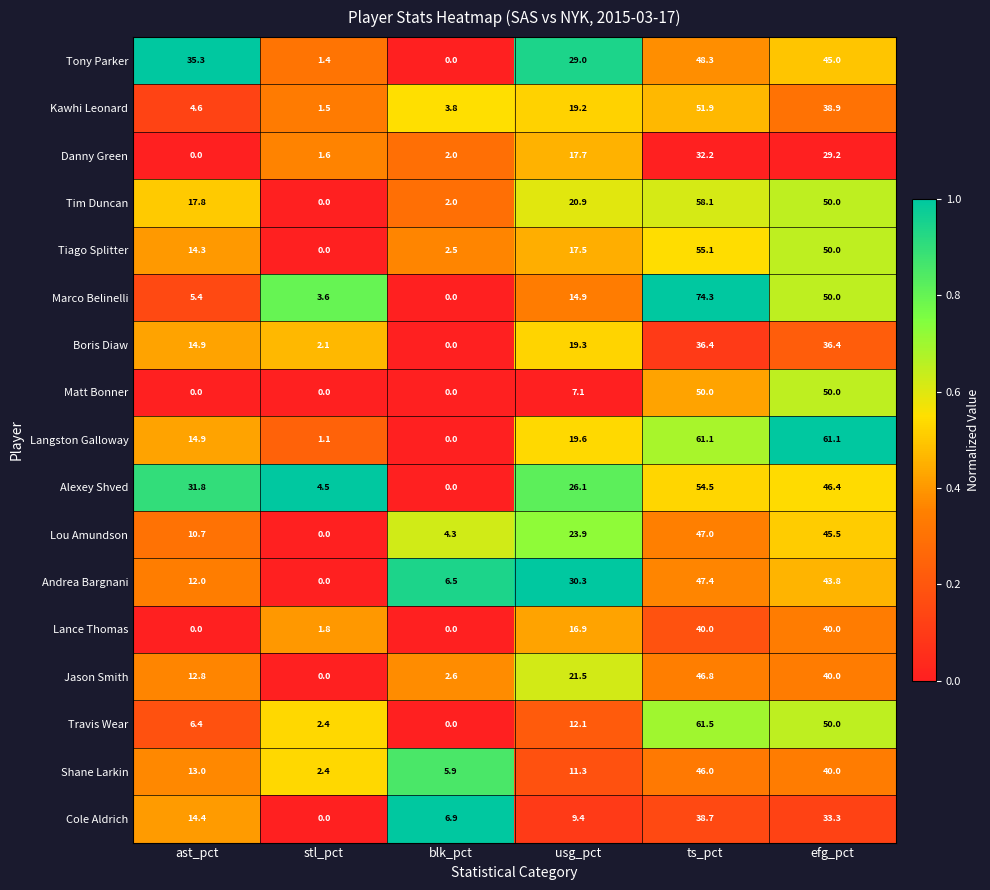

Rank the categories by Danny Green value from highest to lowest.

ts_pct, efg_pct, usg_pct, blk_pct, stl_pct, ast_pct